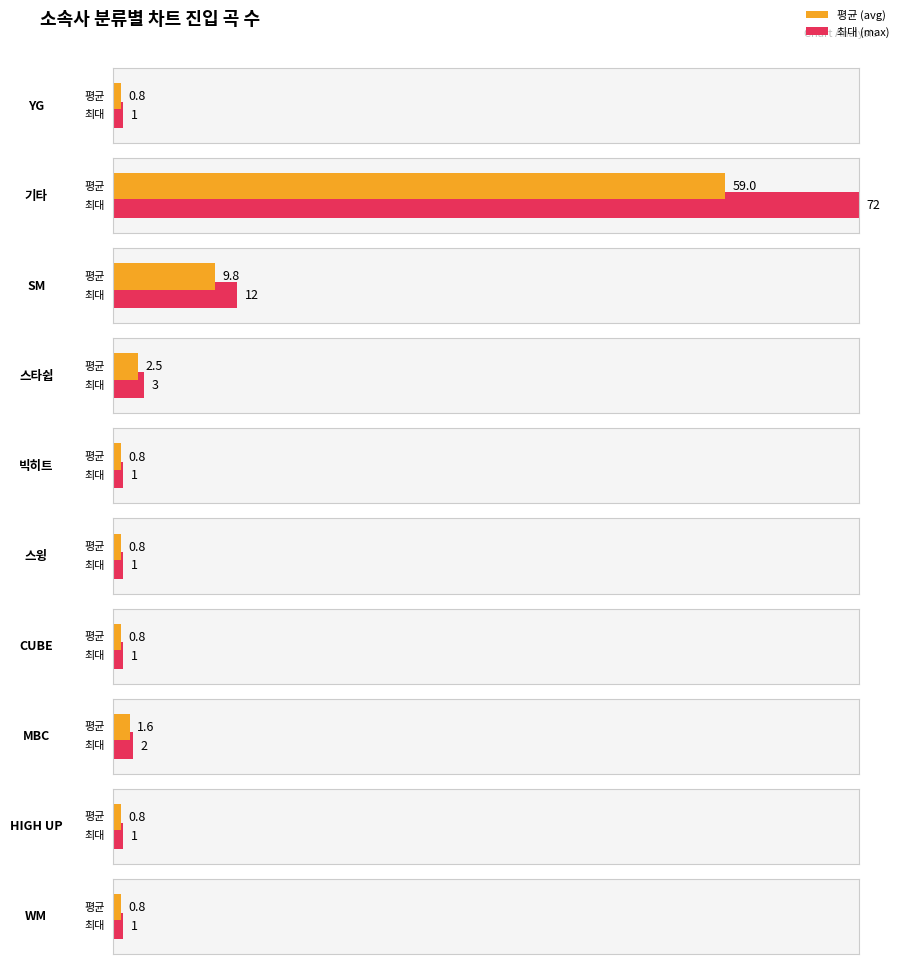

Which category has the lowest value across all series?

YG